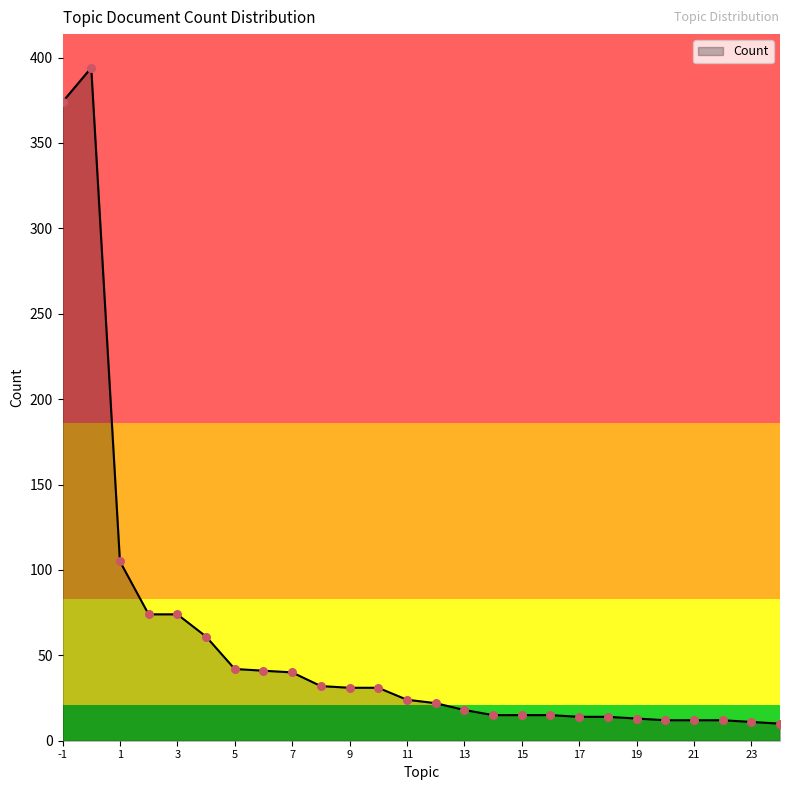

What is the difference between the maximum and minimum values?

384